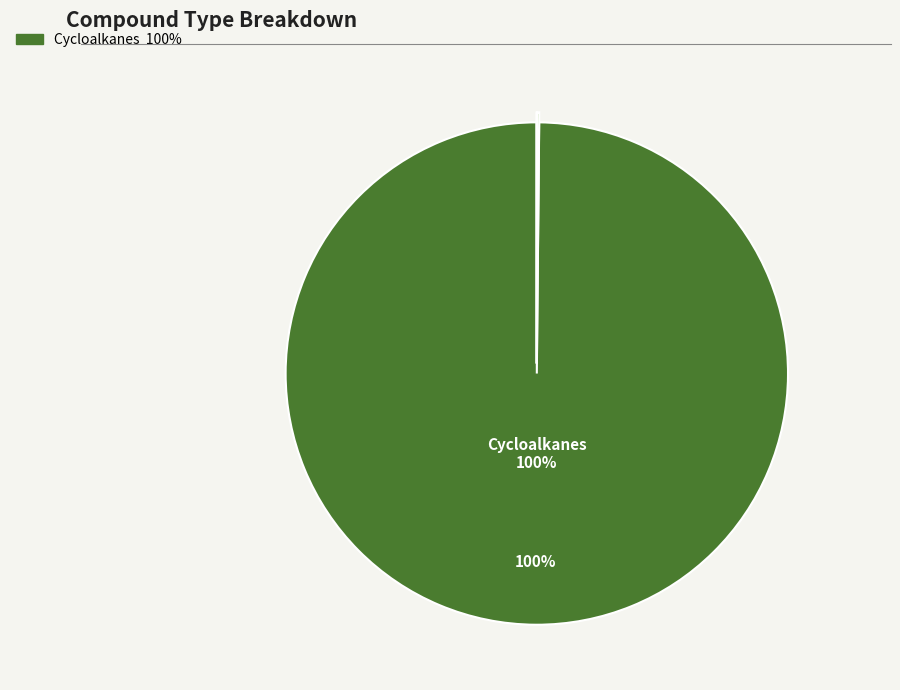

Does any single category account for the majority?

Yes